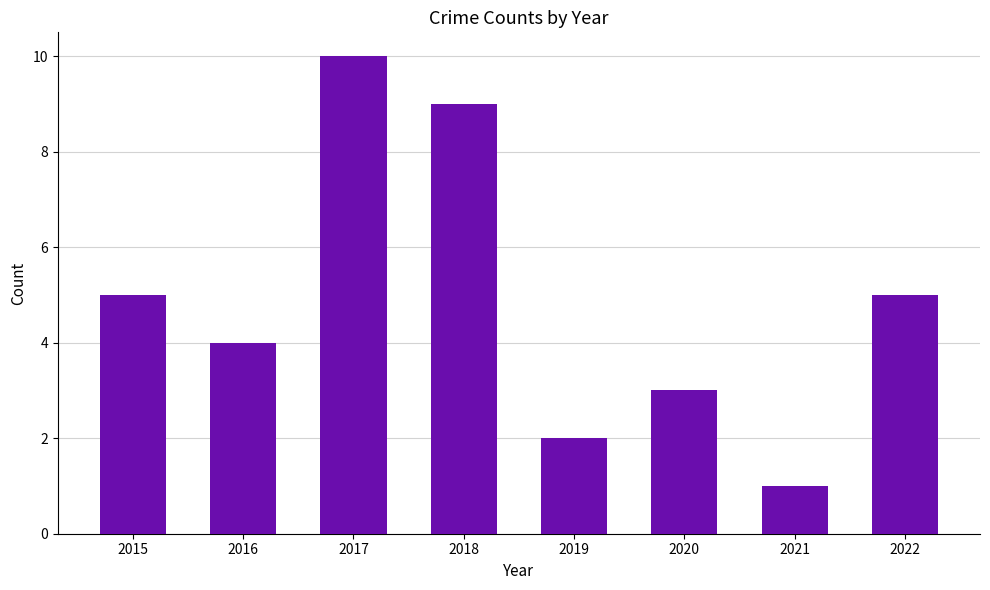

The value at 2018 is 3. True or false?

False